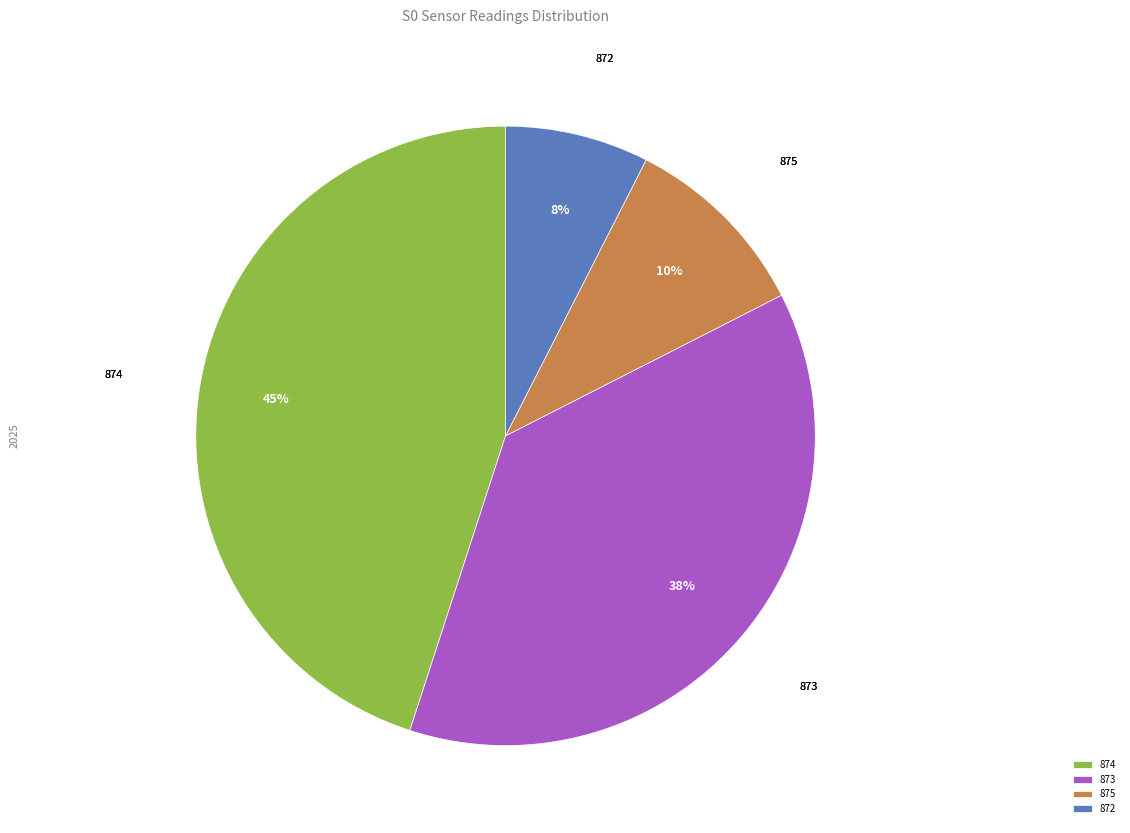

Which category has the biggest portion of the pie?

874